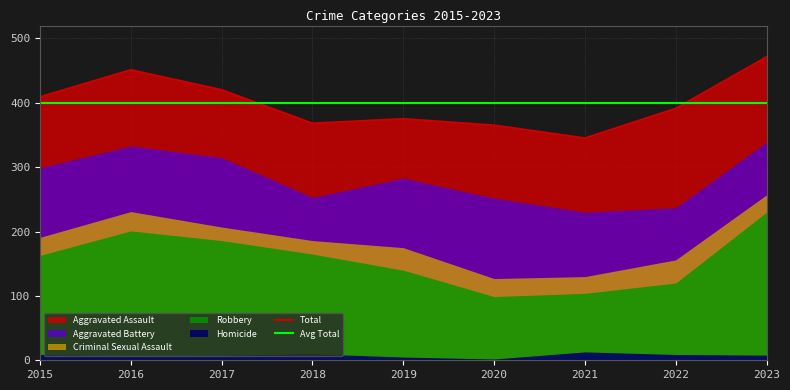

Is it true that Aggravated Assault equals 239 at 2022?

False